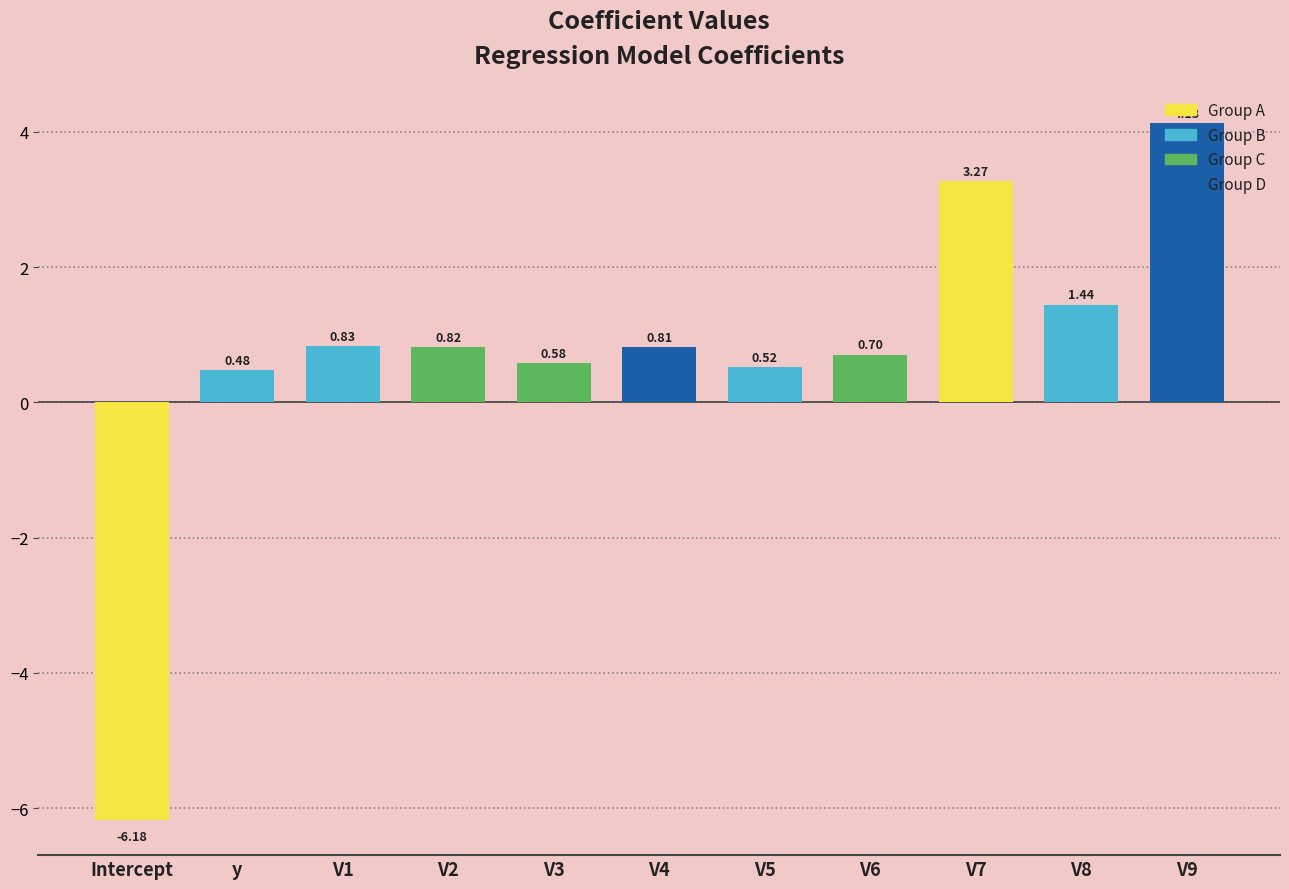

List the labels in order of value, largest first.

V9, V7, V8, V1, V2, V4, V6, V3, V5, y, Intercept